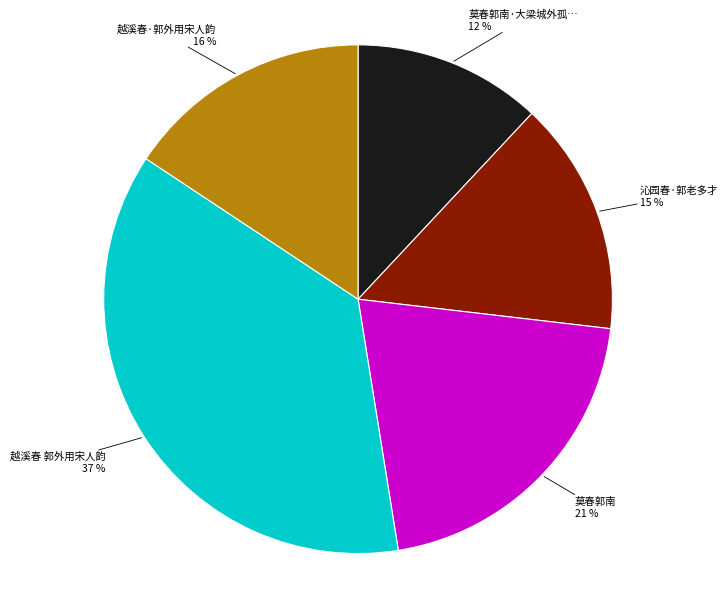

Is there any slice that represents more than half of the pie?

No